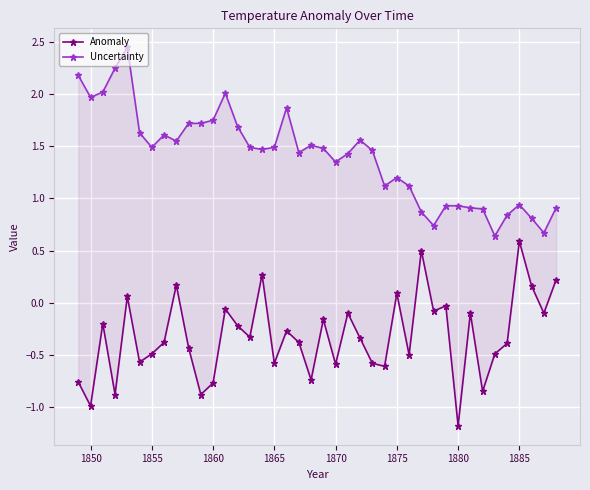

What is the total value across all series at 1875?

1.3